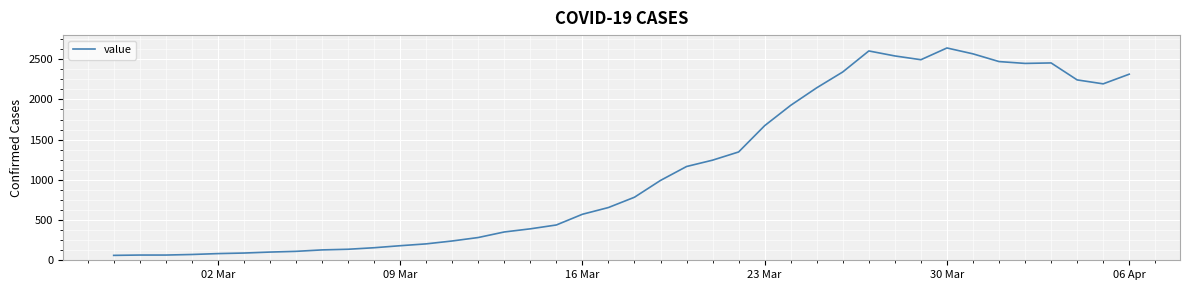

What is the difference between the maximum and minimum values?

2579